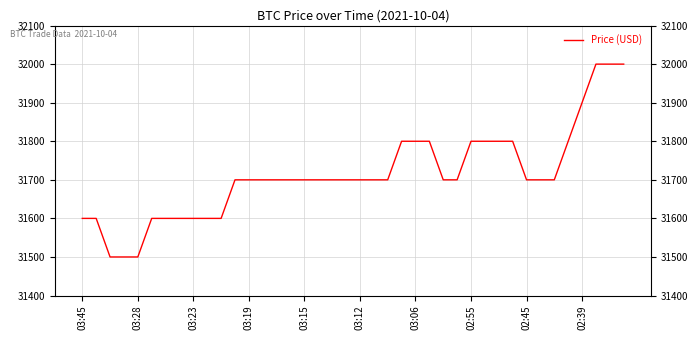

The value at 03:45 is 55750. True or false?

False